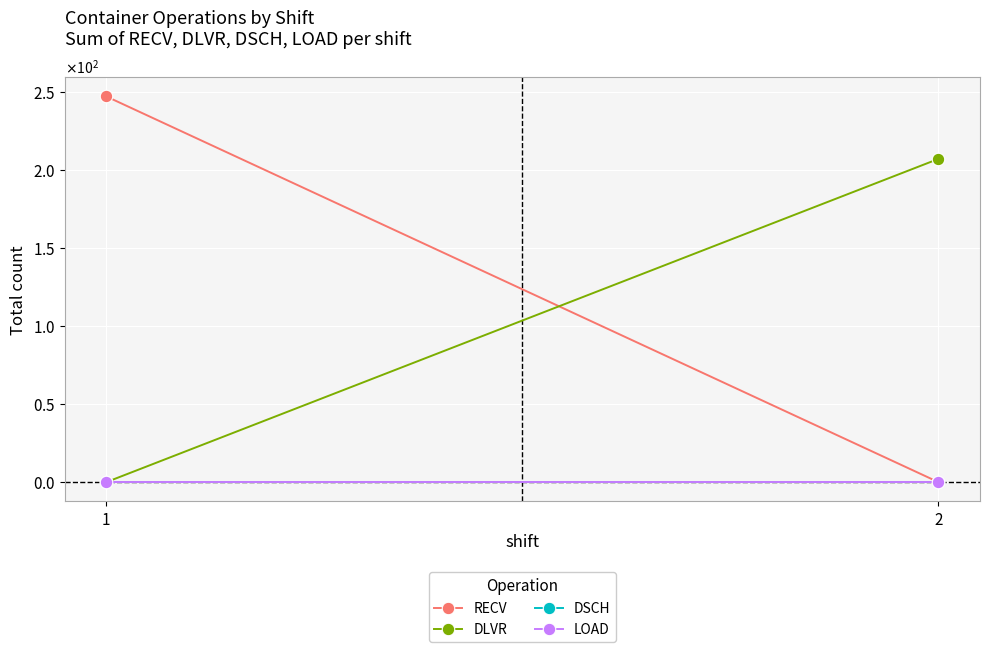

The DLVR series shows -68 at 1. True or false?

False